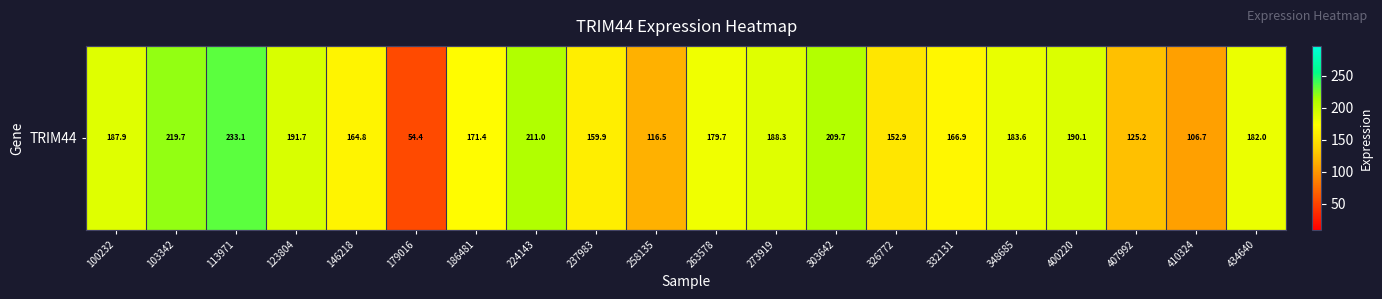

What value does the data have at 179016?

54.4